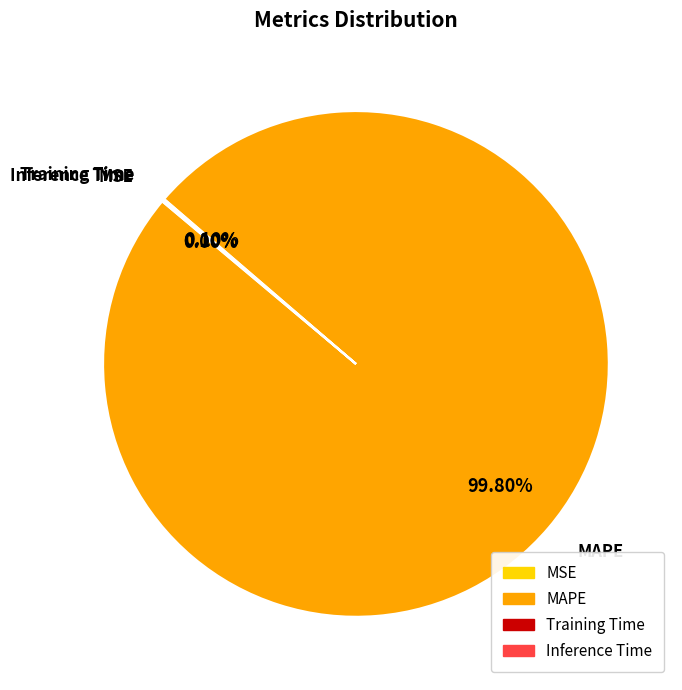

Is MAPE the majority of the pie?

Yes